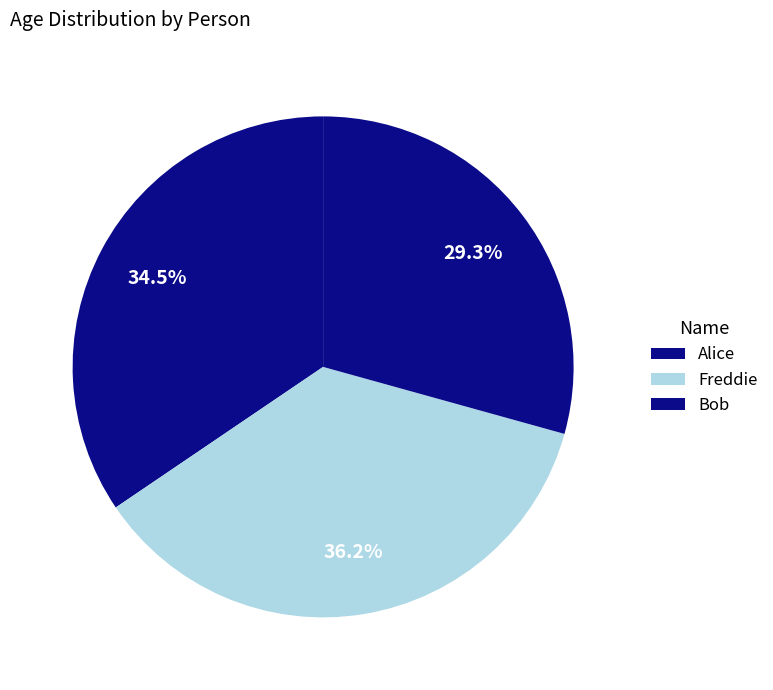

How many slices are in this pie chart?

3